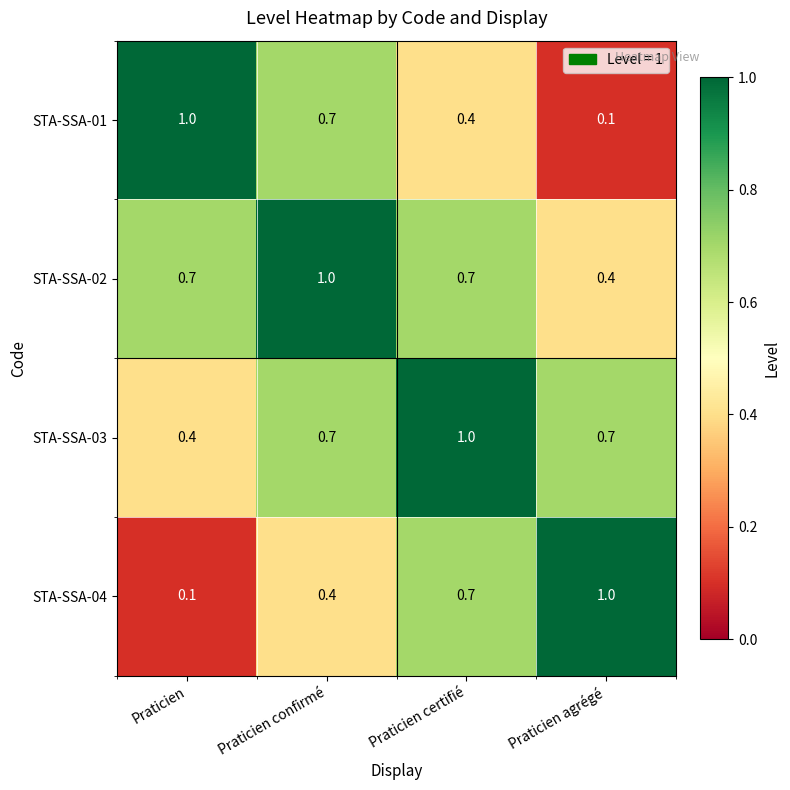

What is the sum of the STA-SSA-02 values at Praticien agrégé and Praticien confirmé?

1.4